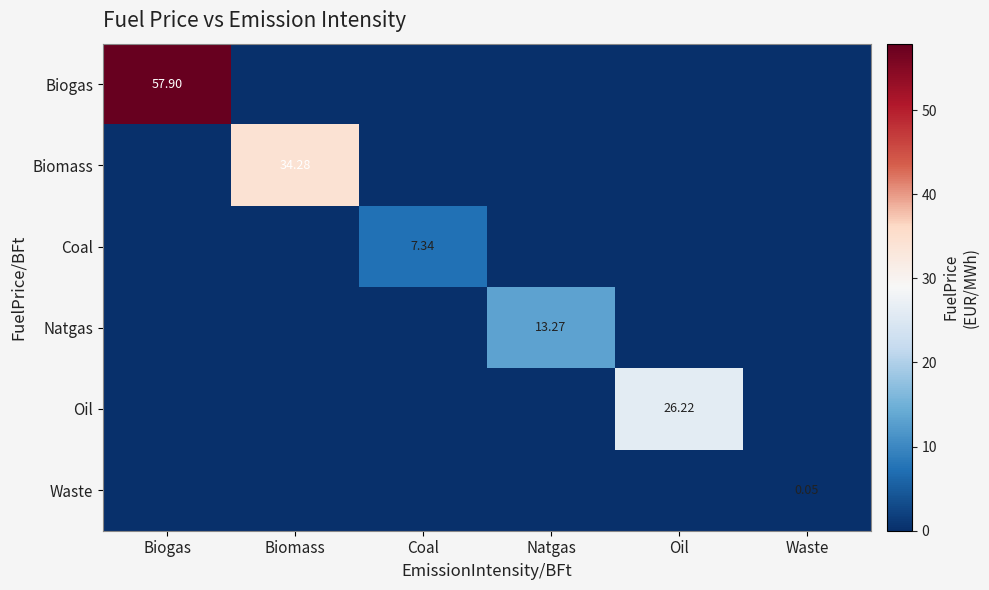

List the series in order of their peak value, lowest first.

Waste, Coal, Natgas, Oil, Biomass, Biogas